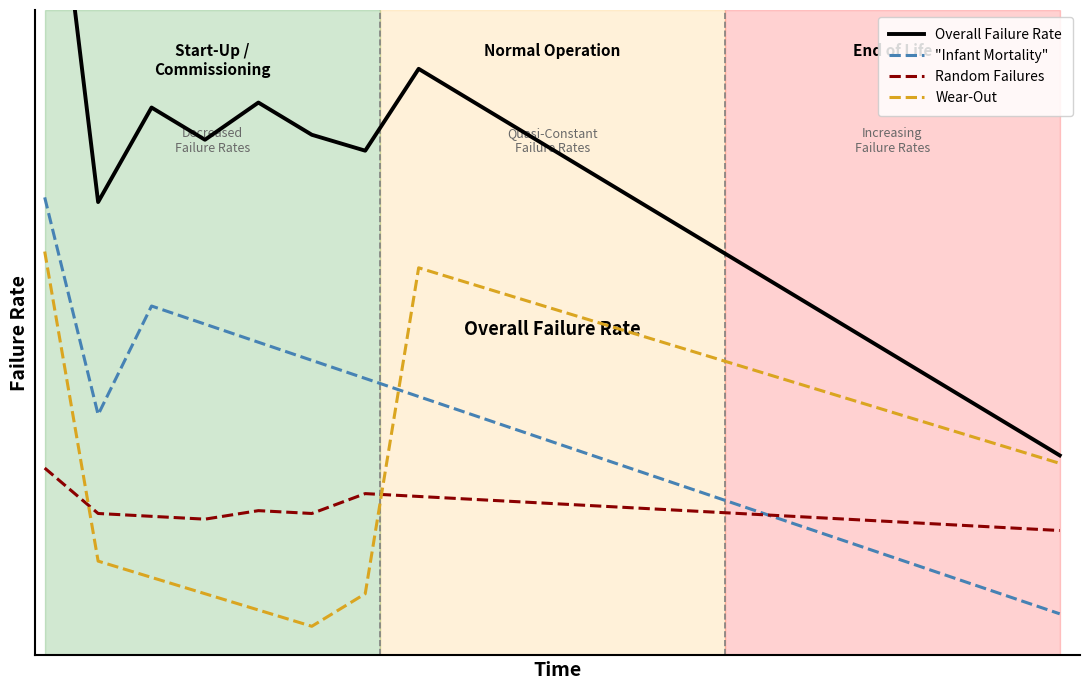

How many intersections are there between "Infant Mortality" and Random Failures?

1